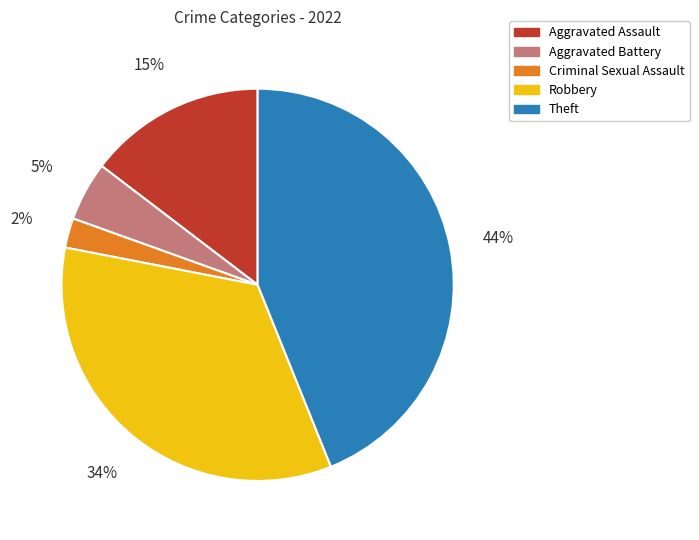

Rank the categories by value from lowest to highest.

Criminal Sexual Assault, Aggravated Battery, Aggravated Assault, Robbery, Theft